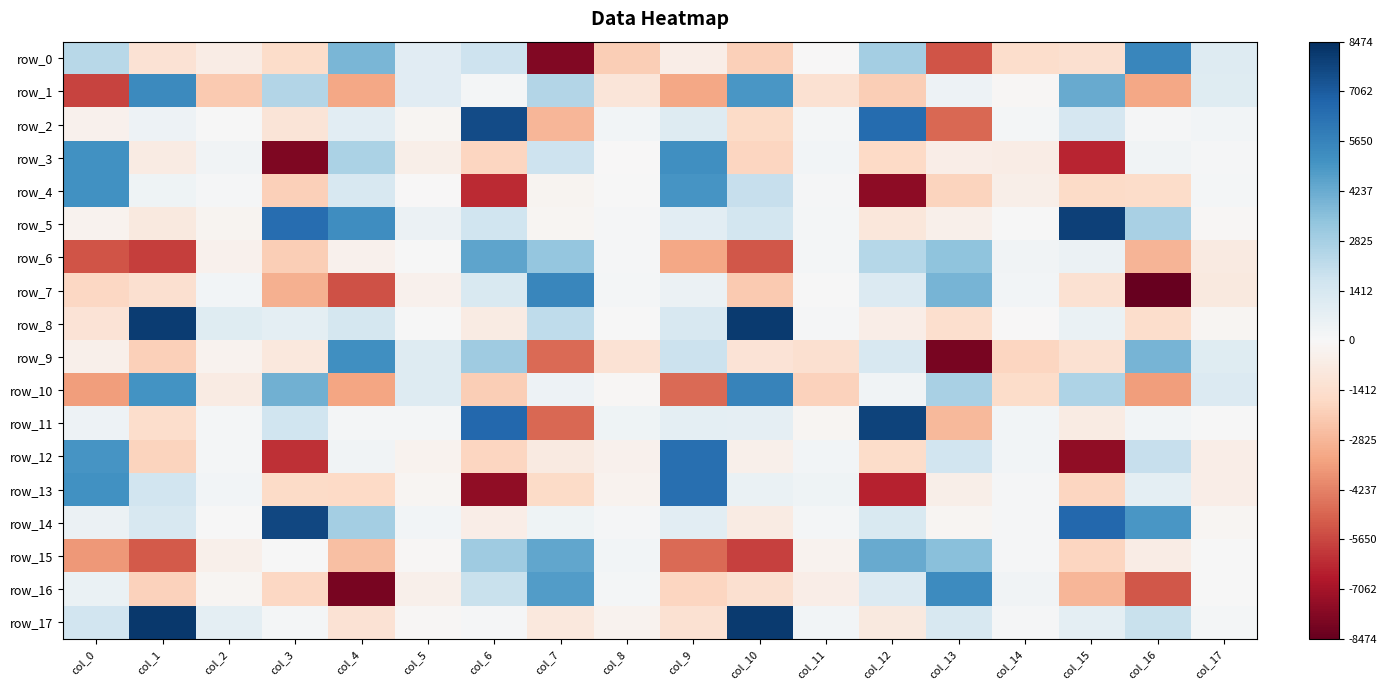

At col_1, list the series in order from largest to smallest.

row_17, row_8, row_1, row_10, row_13, row_14, row_2, row_4, row_3, row_5, row_0, row_7, row_11, row_12, row_16, row_9, row_15, row_6